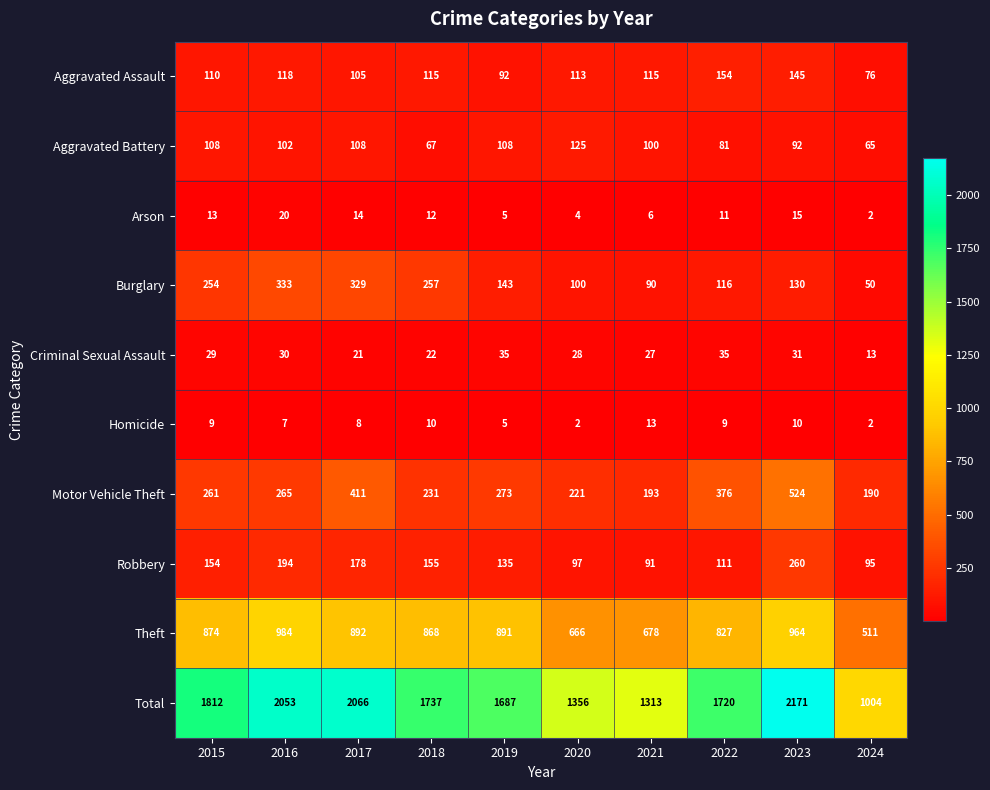

Which series has the largest total across all categories?

Total